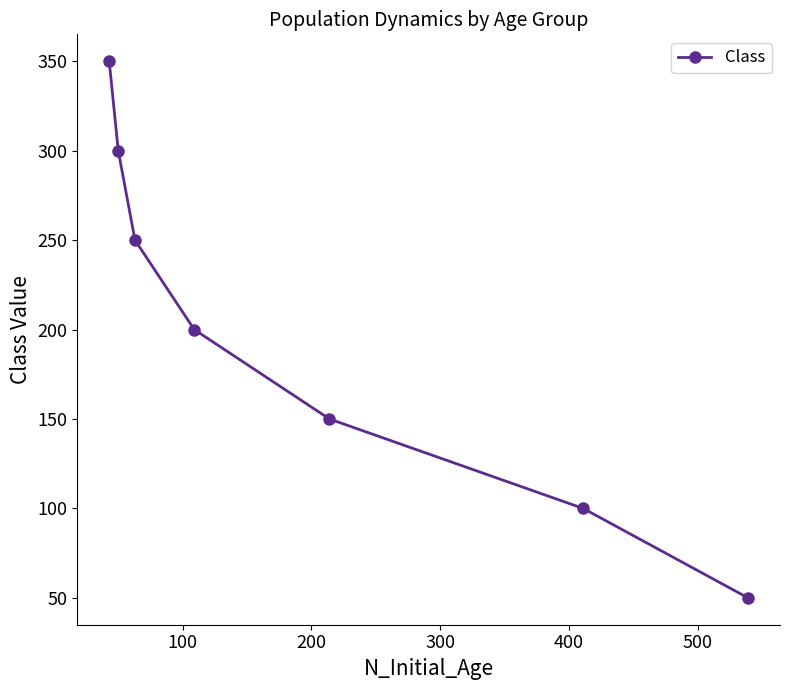

Is this an area chart (filled region under the line)?

No